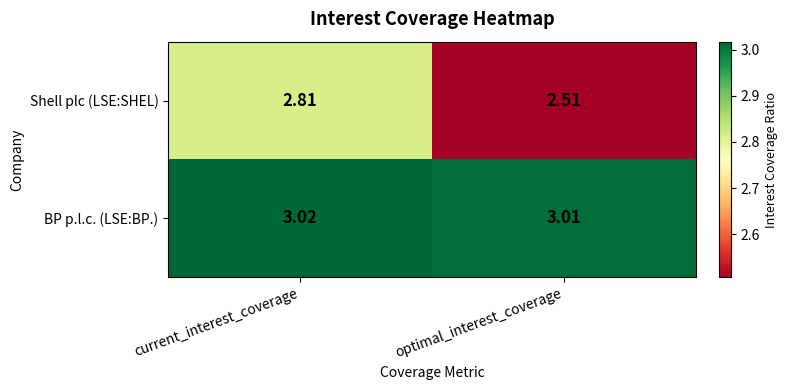

Rank the series by their maximum value, from lowest to highest.

Shell plc (LSE:SHEL), BP p.l.c. (LSE:BP.)